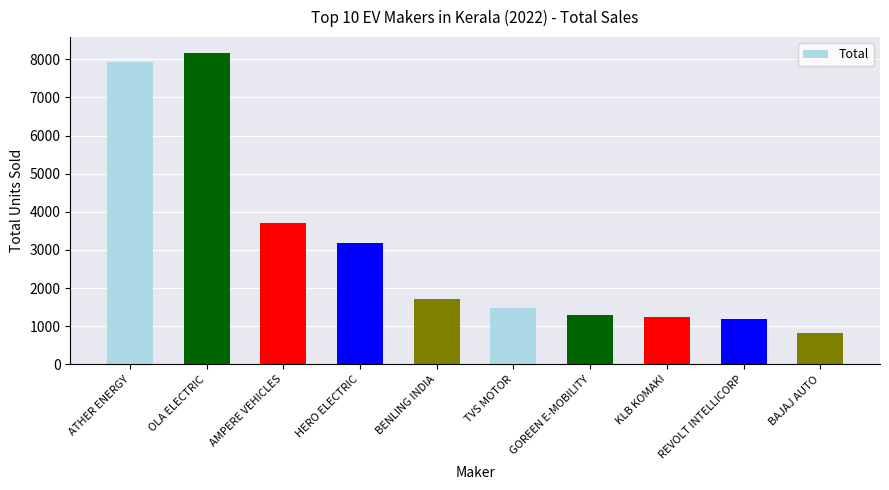

What is the sum of the values at HERO ELECTRIC and REVOLT INTELLICORP?

4364